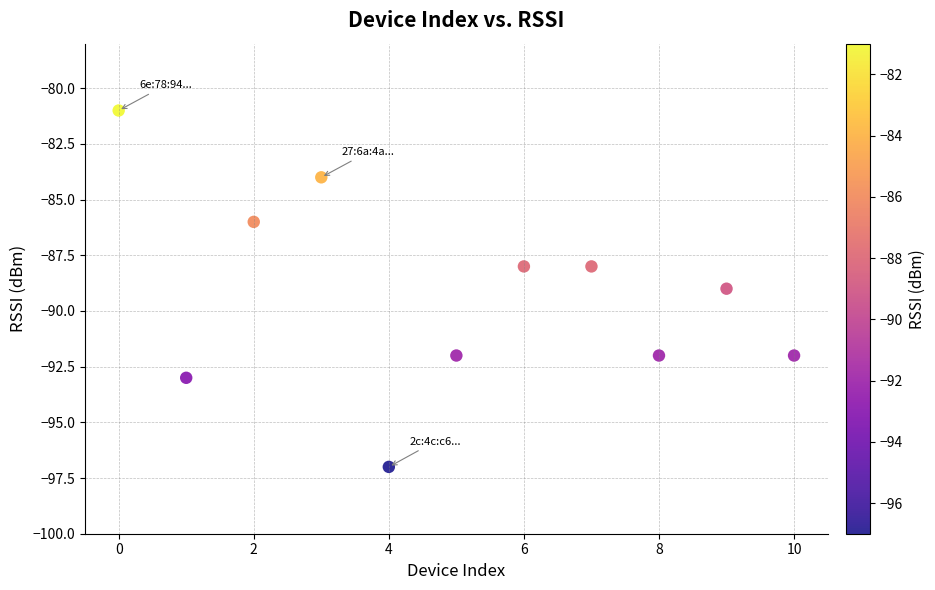

What is the average Y value?

-89